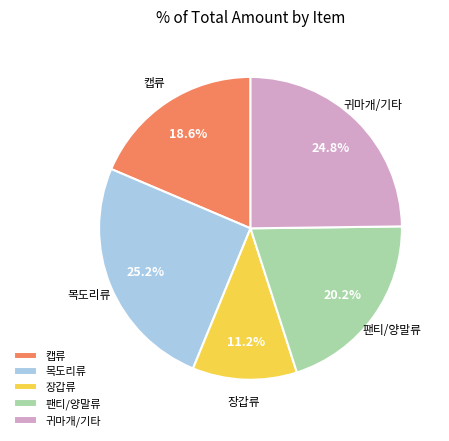

What percentage do 귀마개/기타 and 목도리류 together represent?

50.0%